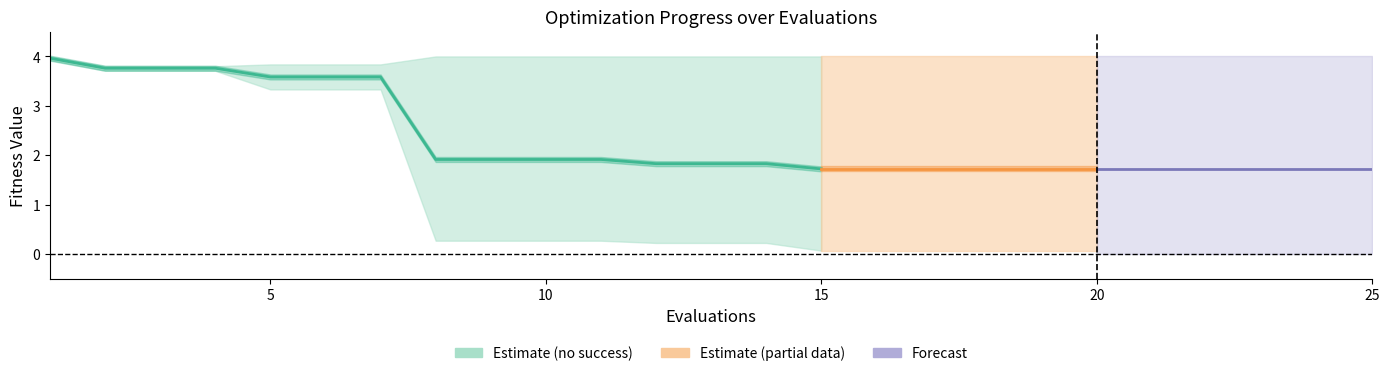

Is the value of success num at 9 greater than the value of best at 6?

No